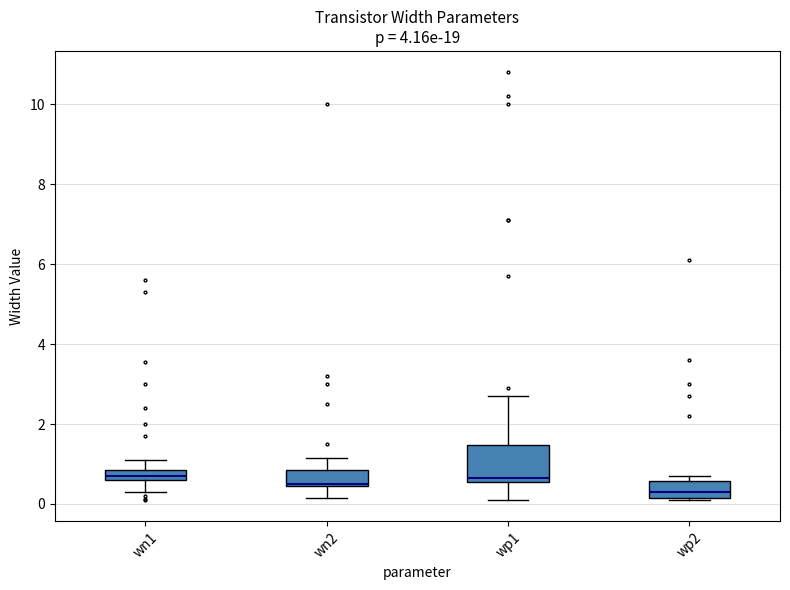

Which box is the tallest, from its lower edge to its upper edge?

wp1